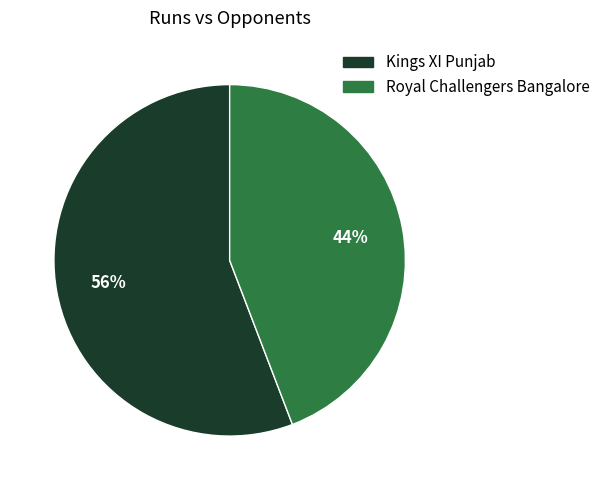

To the nearest percent, what is the difference between the largest and smallest slice percentages?

12%